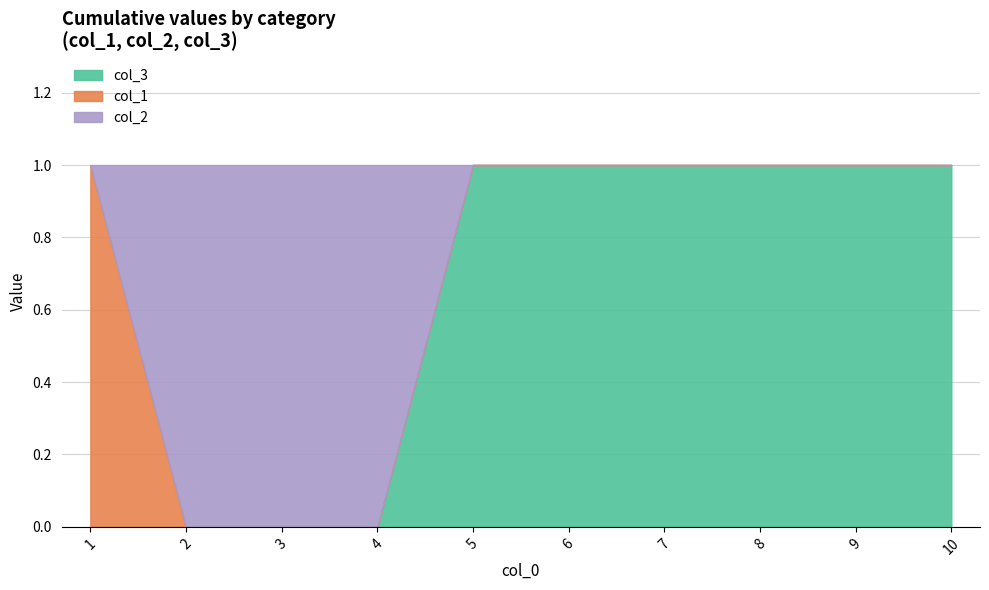

The value of col_3 at 3 is 1. True or false?

False